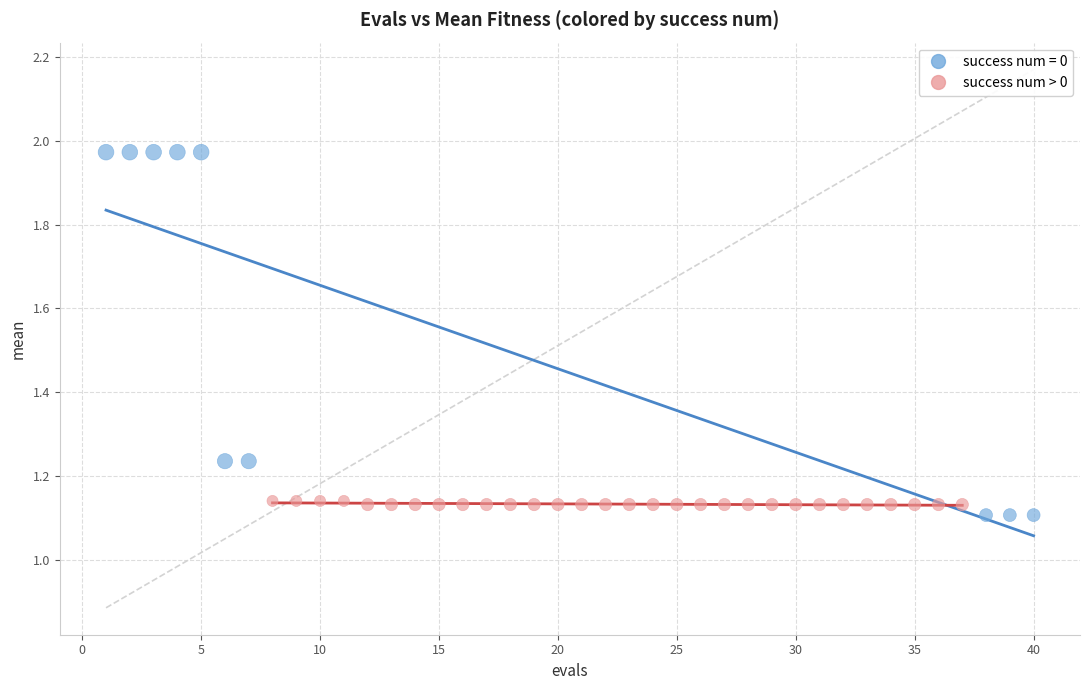

Which series has the largest Y range (max minus min)?

success num = 0